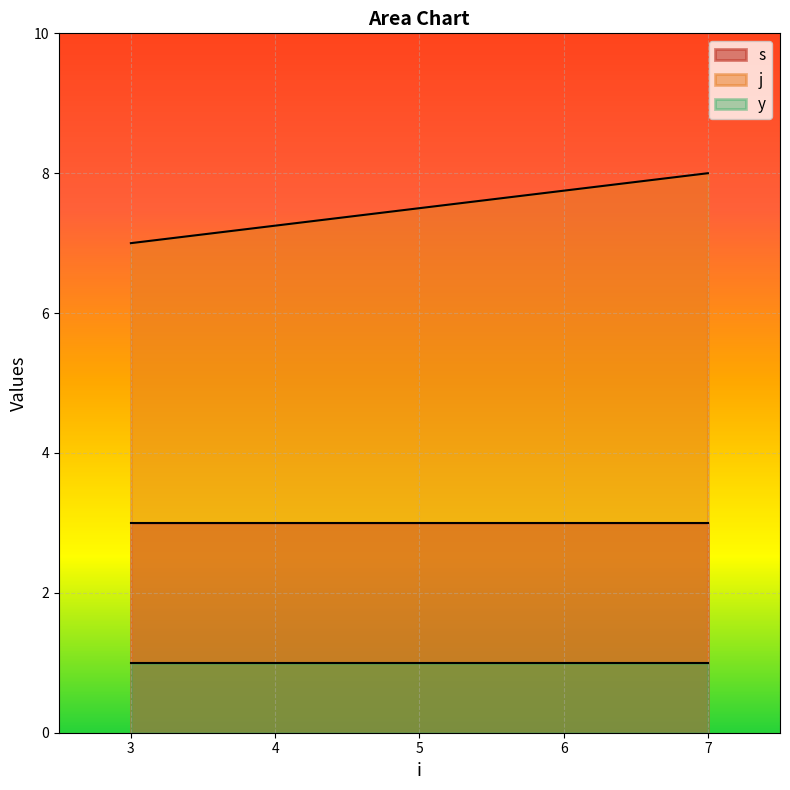

The value of s at 7 is 4. True or false?

False